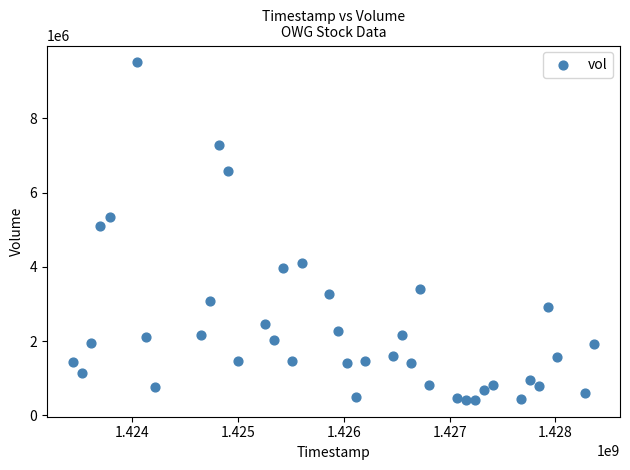

What is the range of X values (max minus min)?

4924800